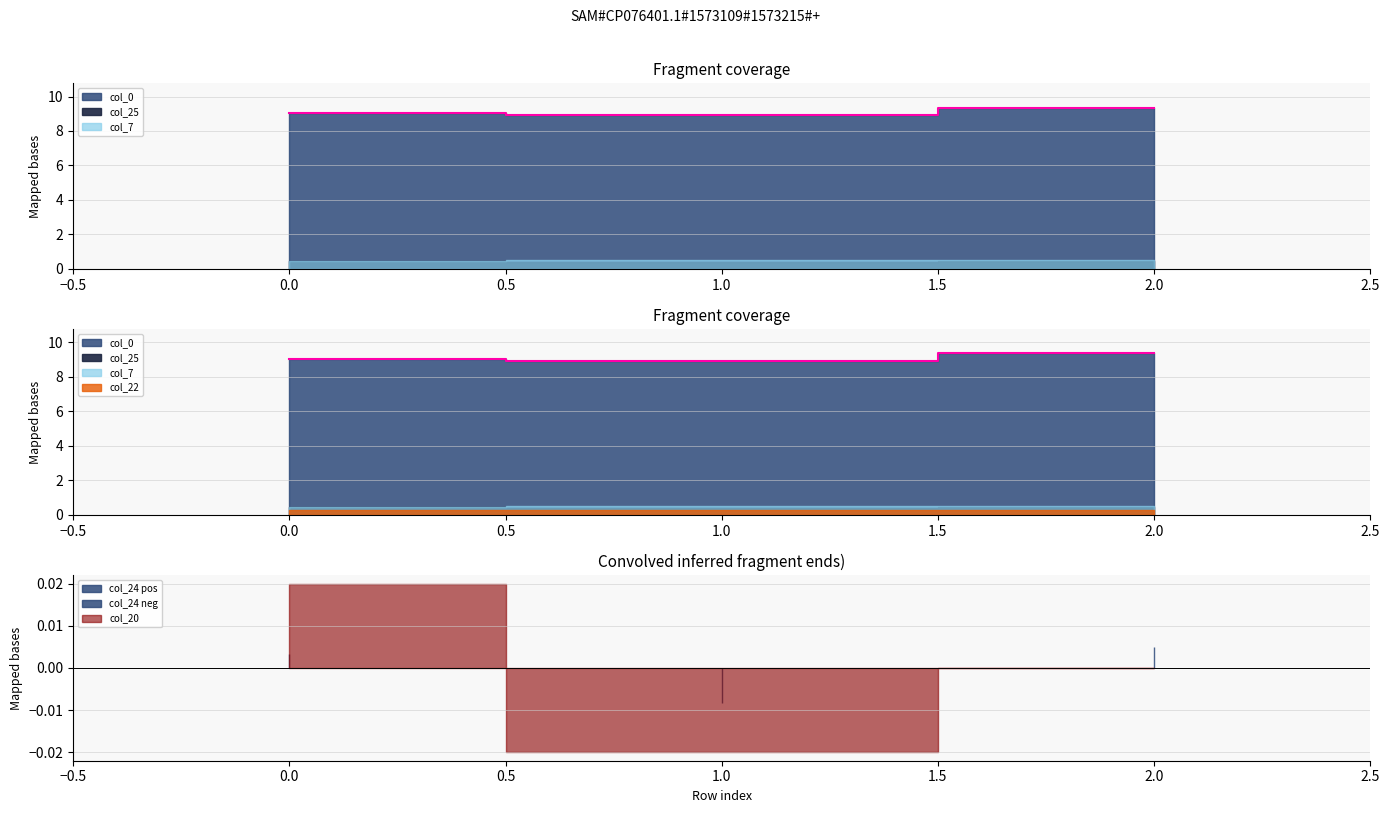

The value of col_0 at 0 is 16.0. True or false?

False